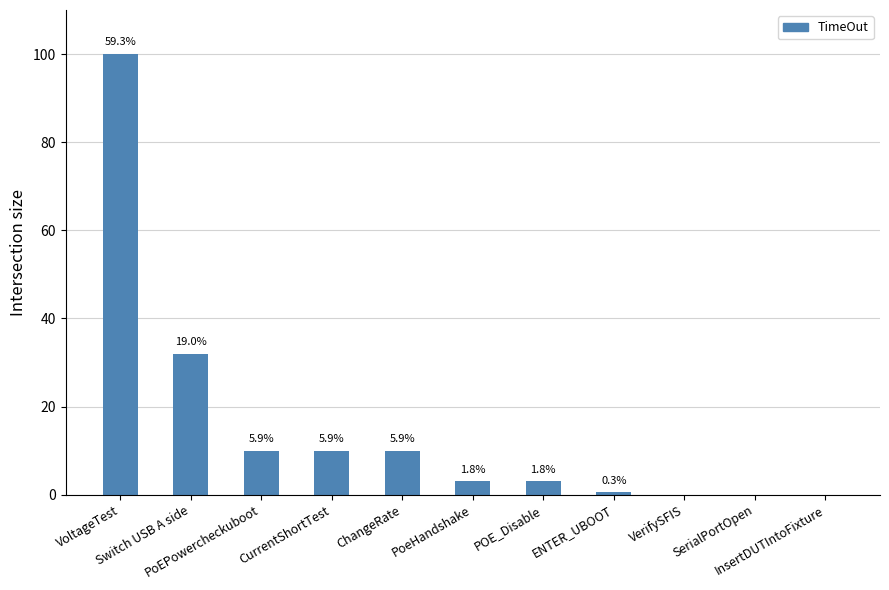

How many data points does each series have?

11